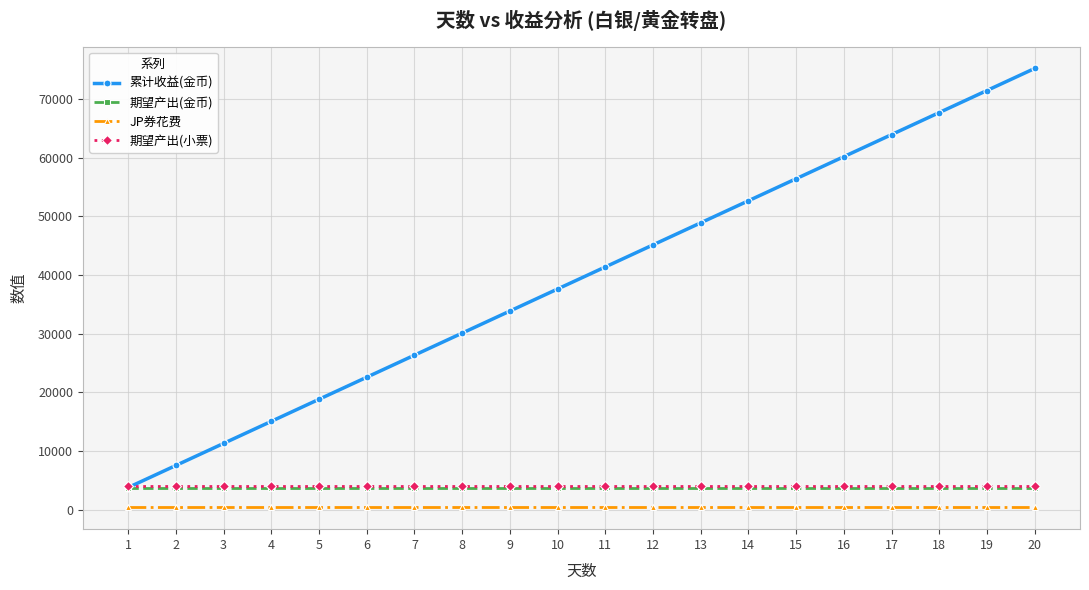

What is the value of the 累计收益(金币) point at the 9th from the left?

33845.0